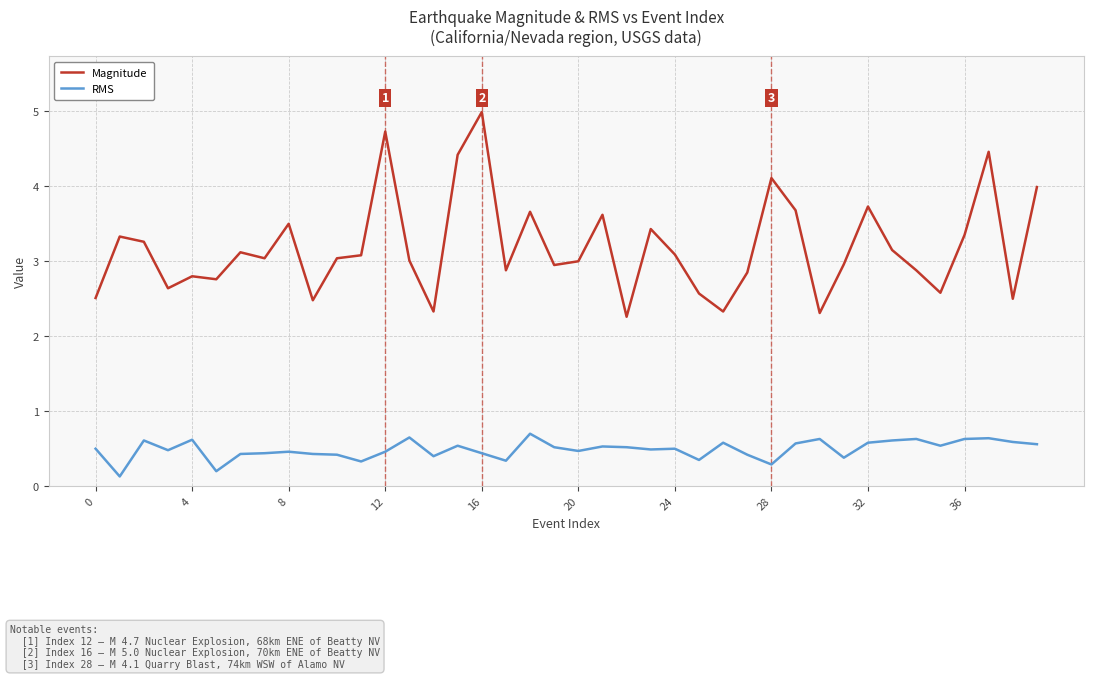

In Magnitude, how many points are higher than both neighbors (excluding endpoints)?

12